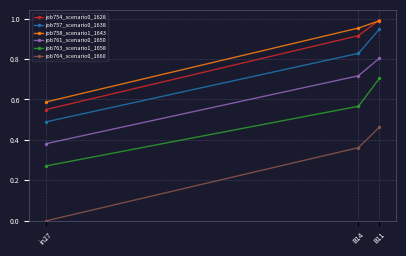

The value of job754_scenario0_1628 at in27 is 0.9. True or false?

False